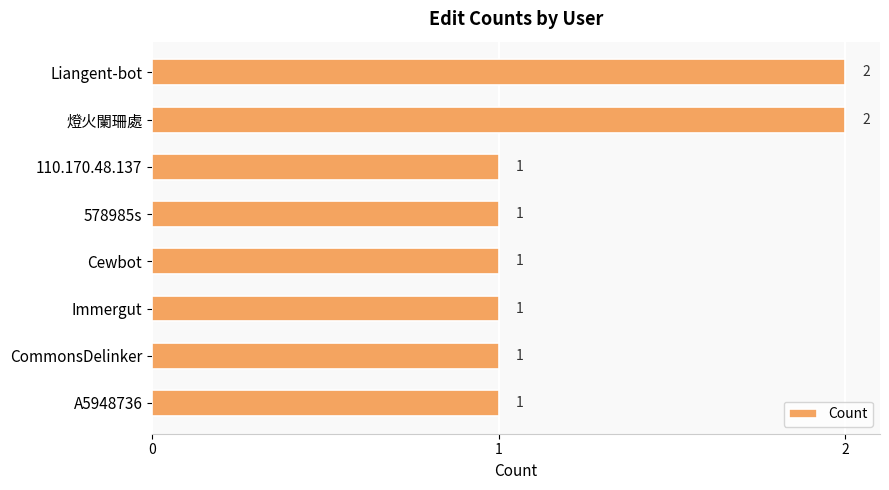

Count the values in the range 1 to 2.

8